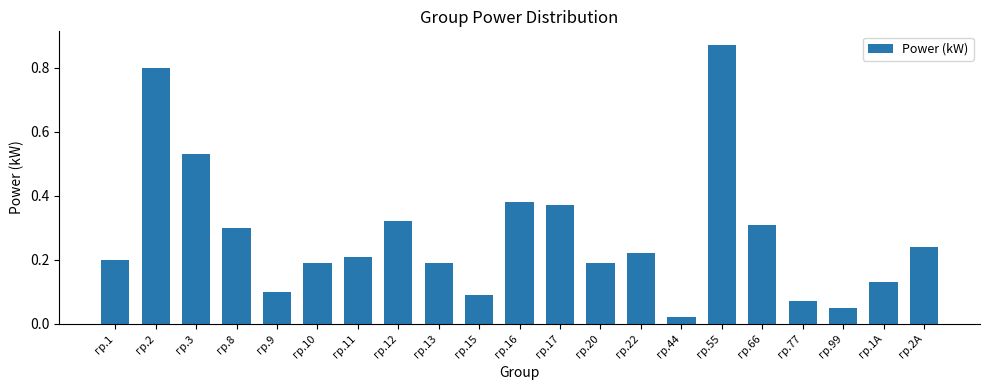

The chart shows a value of 0.2 at гр.2А. True or false?

True